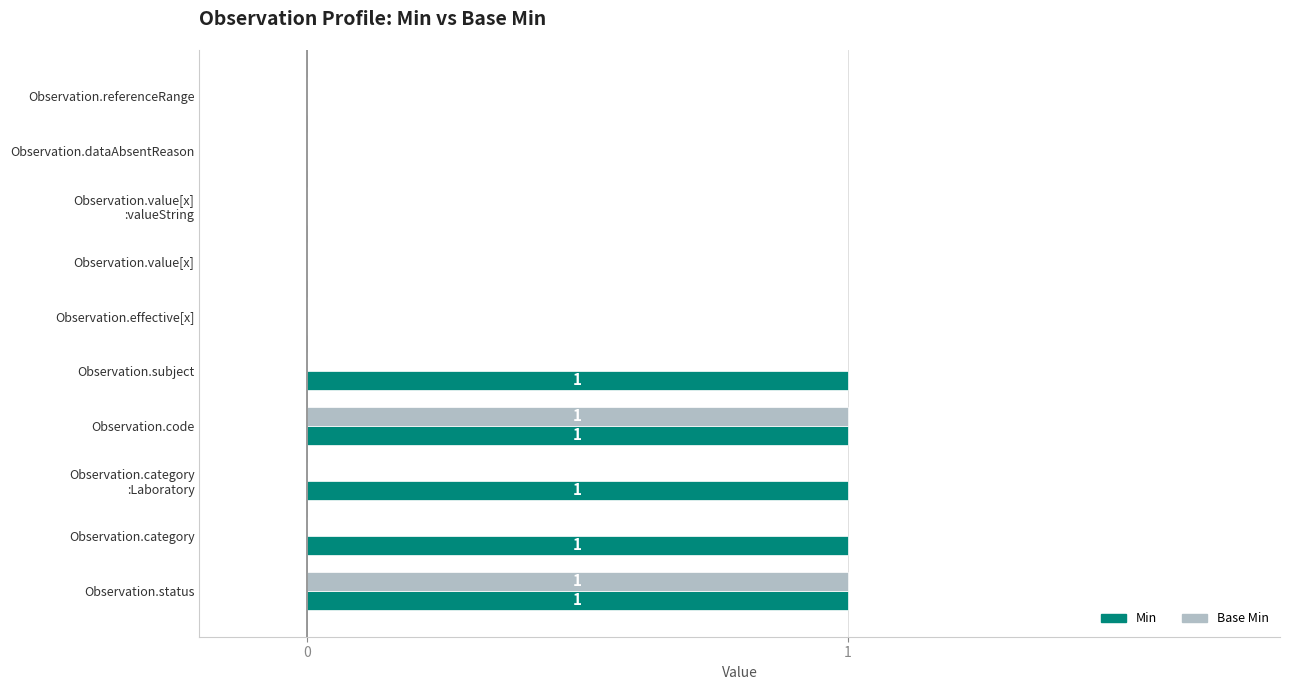

What is the highest value of the Base Min series?

1